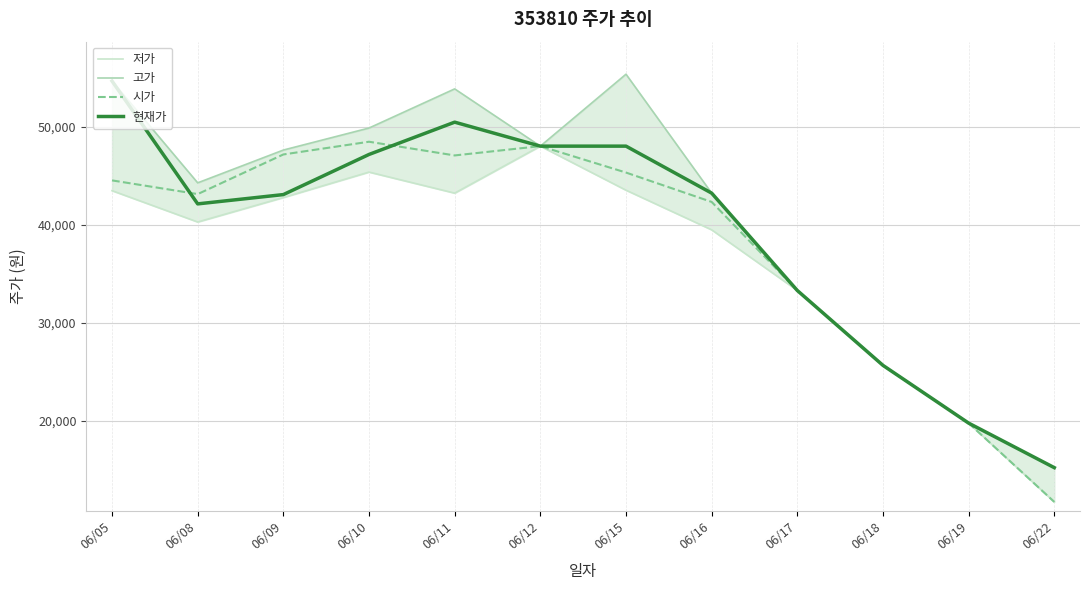

How many series are shown in this chart?

4